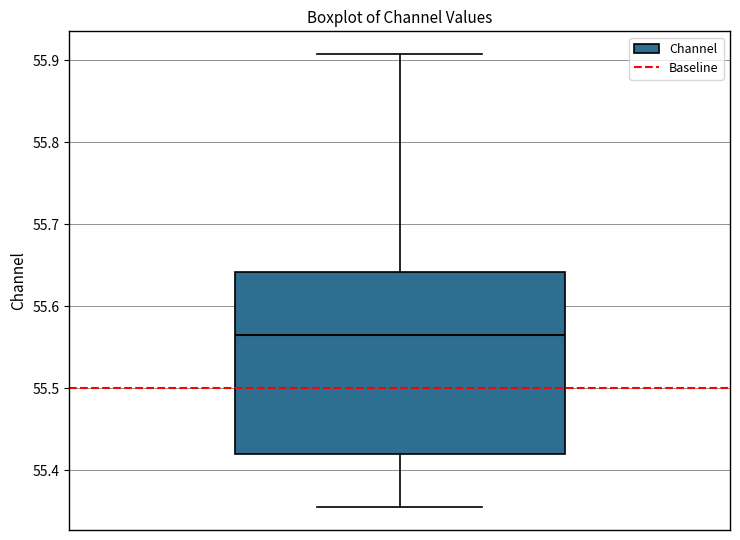

Read this box plot against the y-axis: the position of the median line, the range covered by the box, and the ends of both whiskers. The values are not printed on the chart, so give them approximately, as read against the axis.

median 55.56, box 55.42 to 55.64, whiskers 55.35 to 55.91